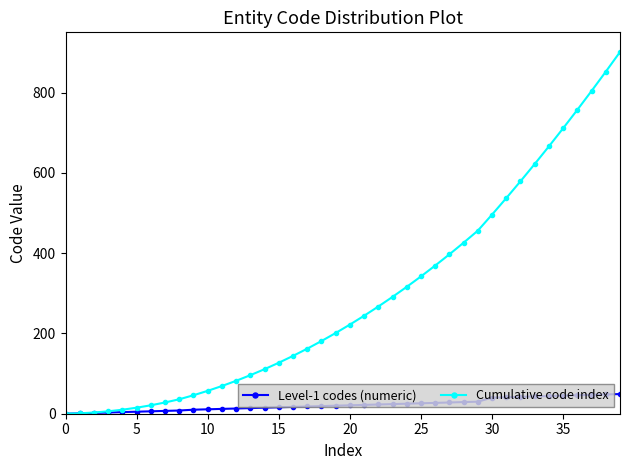

What is the greatest value displayed?

901